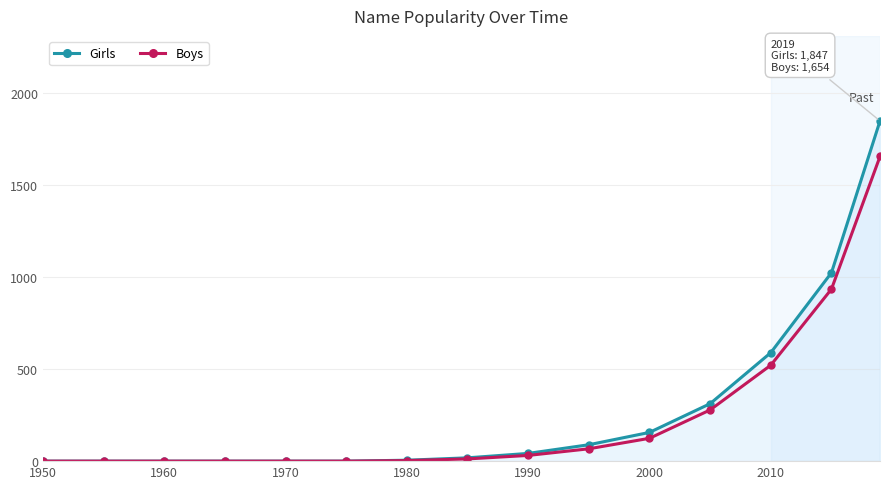

What is the greatest value displayed?

1847